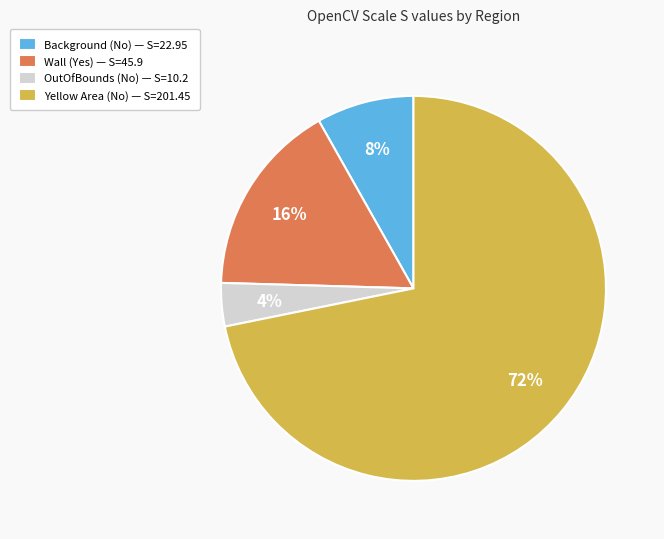

Does any single category account for the majority?

Yes